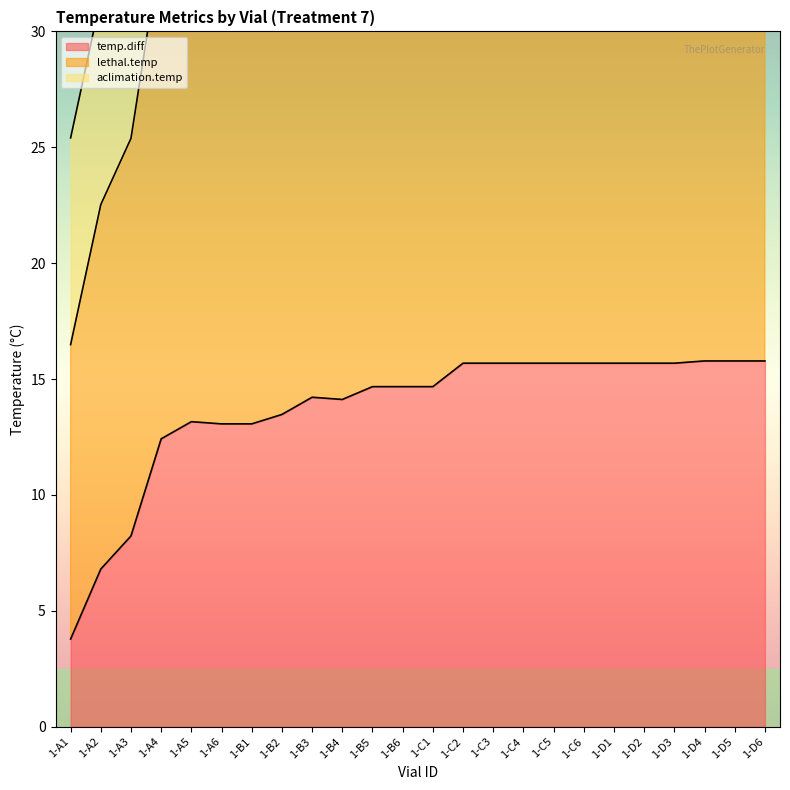

What is the total value across all series at 1-D4?

56.3